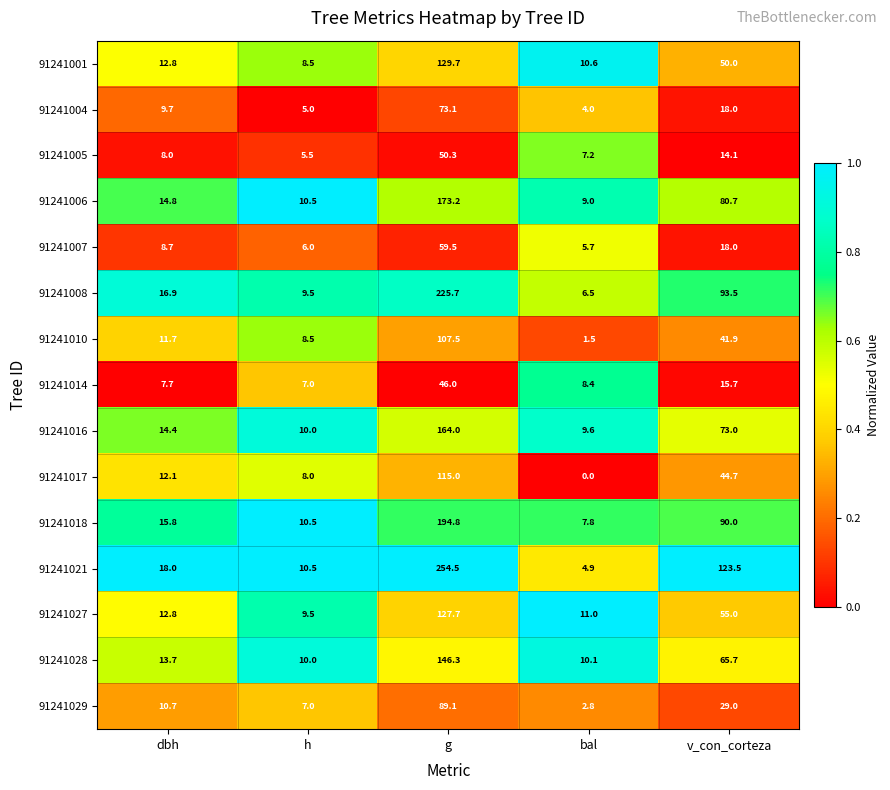

What is the difference between the highest and lowest values at v_con_corteza?

109.4